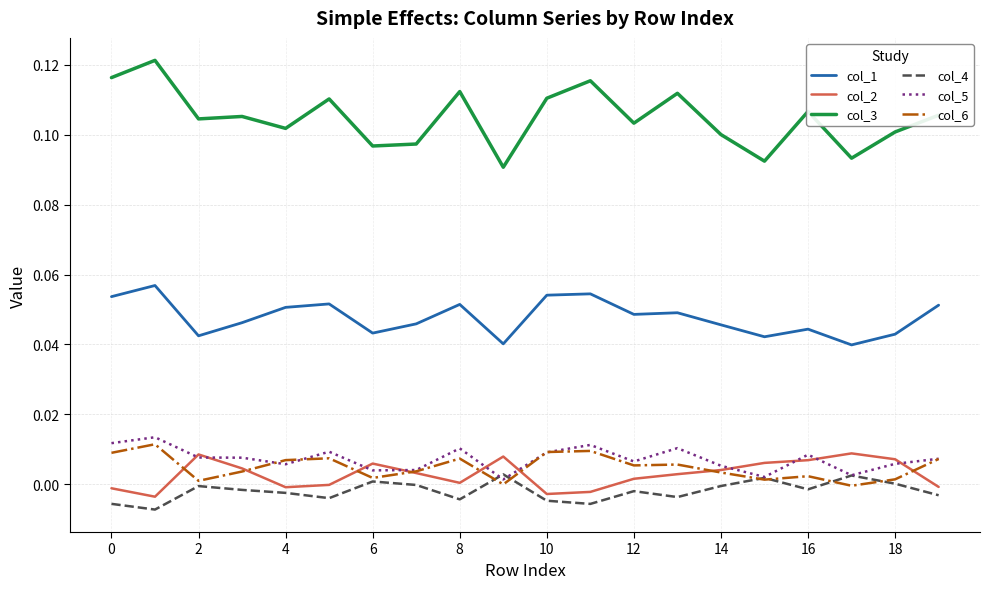

Which series has the largest total across all categories?

col_3